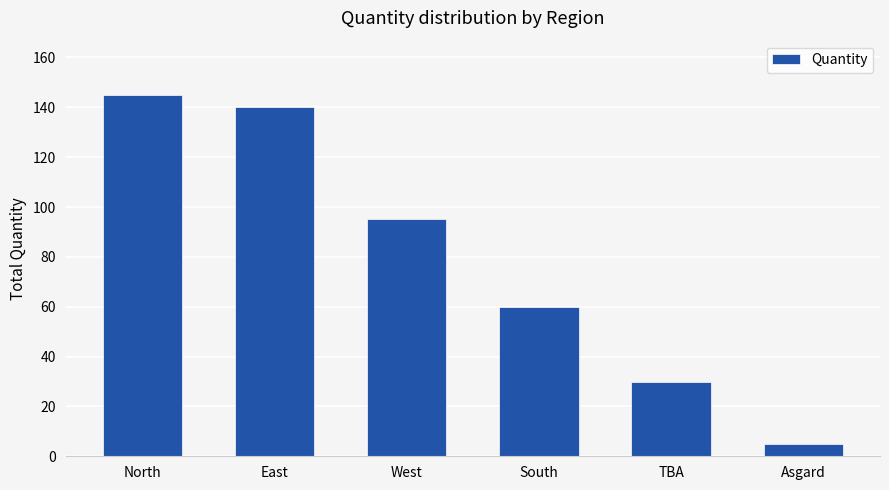

Does the chart contain any negative values?

No